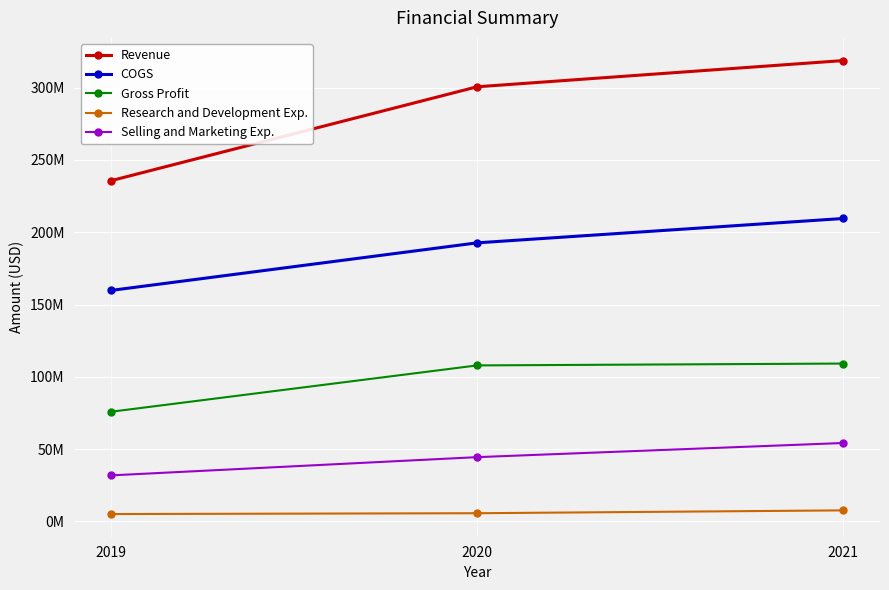

Between 2020 and 2019, which is larger?

2020